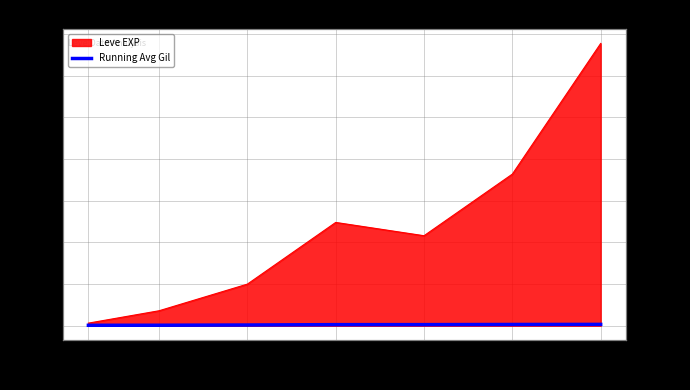

Reading left to right, what are all the values shown in this chart?

113.0	126.0	181.7	268.5	272.8	308.2	330.3